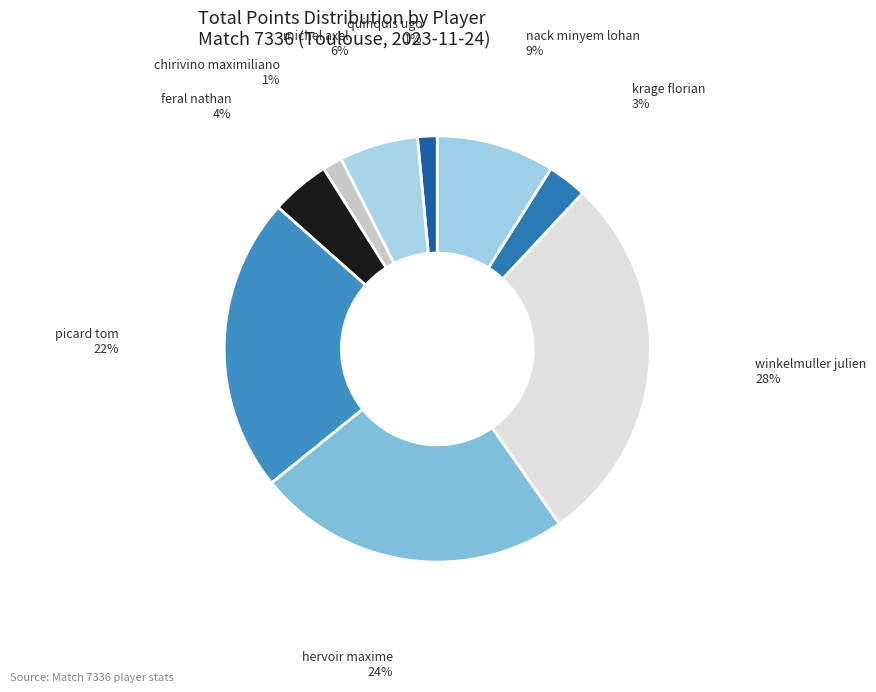

How many segments does this pie chart have?

9